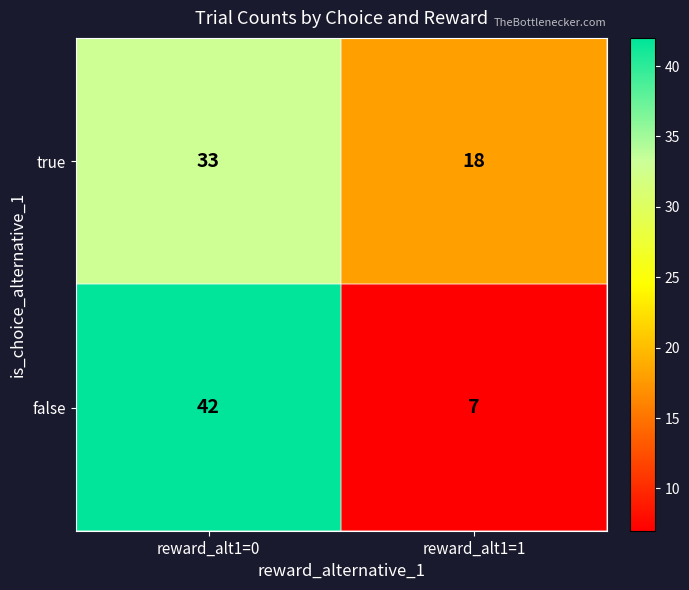

Rank the series by their average value, from highest to lowest.

true, false